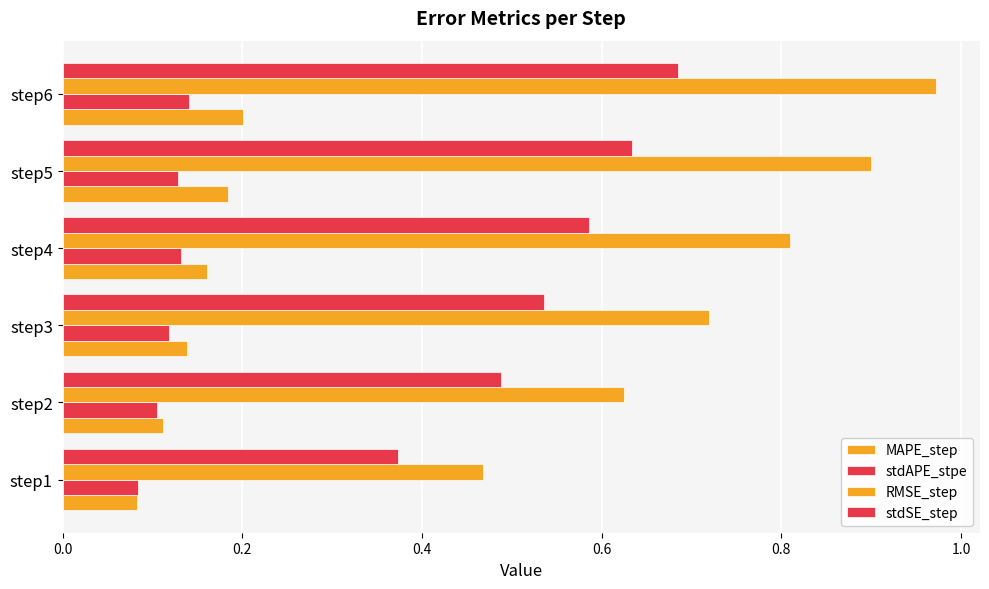

Which series has the widest spread of values?

RMSE_step